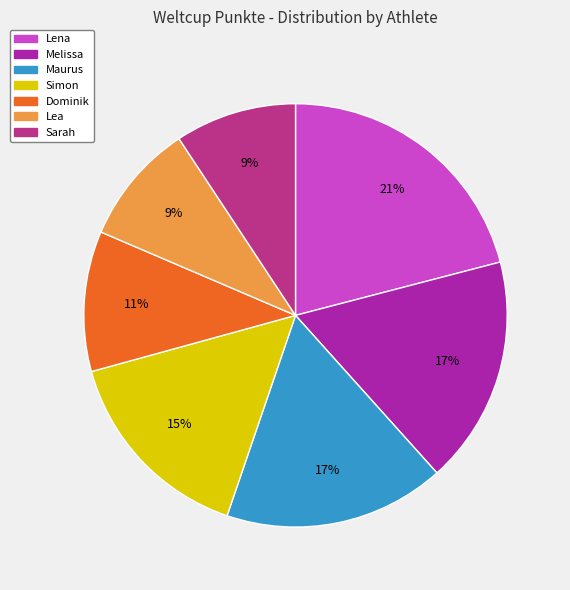

To the nearest percent, what portion does Sarah represent?

9%